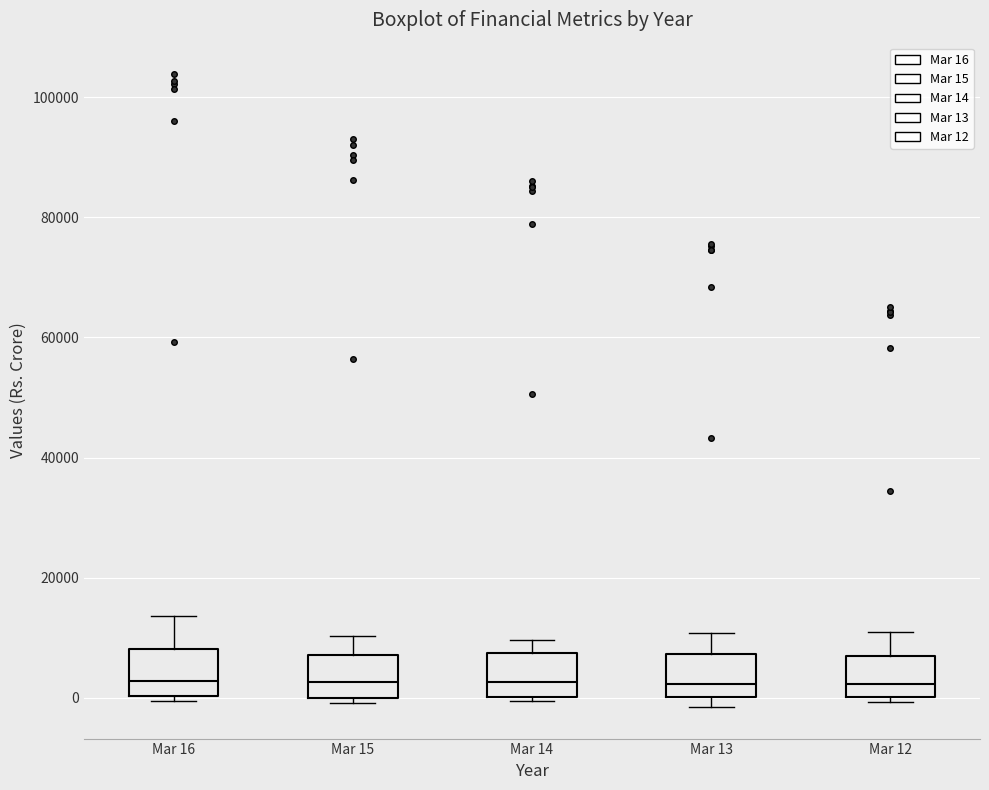

Reading left to right, read every box against the y-axis: the position of its median line, the range the box covers, and the ends of its whiskers. The values are not printed on the chart, so give them approximately, as read against the axis.

Mar 16: median 2000, box 0 to 8000, whiskers 0 (just below the box's lower edge) to 14000
Mar 15: median 2000, box 0 to 8000, whiskers 0 (just below the box's lower edge) to 10000
Mar 14: median 2000, box 0 to 8000, whiskers 0 (just below the box's lower edge) to 10000
Mar 13: median 2000, box 0 to 8000, whiskers -2000 to 10000
Mar 12: median 2000, box 0 to 6000, whiskers 0 (just below the box's lower edge) to 10000